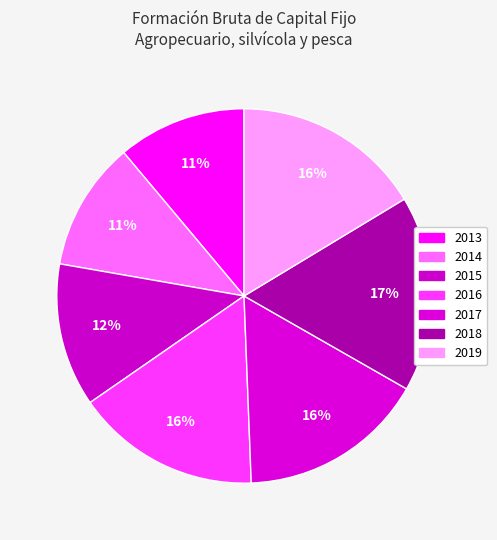

Count the number of slices in the pie.

7